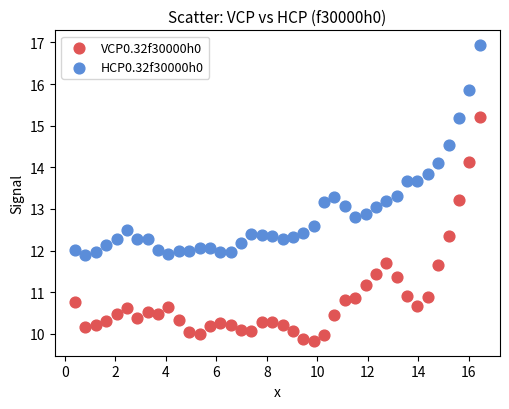

Which series has the widest spread of Y values?

VCP0.32f30000h0